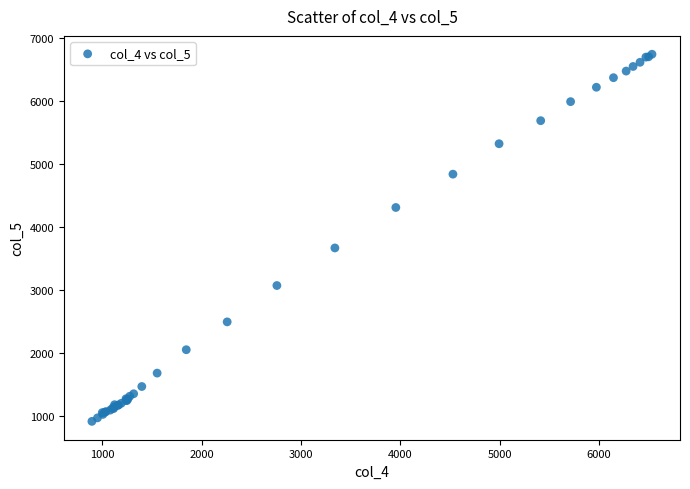

What Y value in the scatter plot is closest to 3824?

3663.4